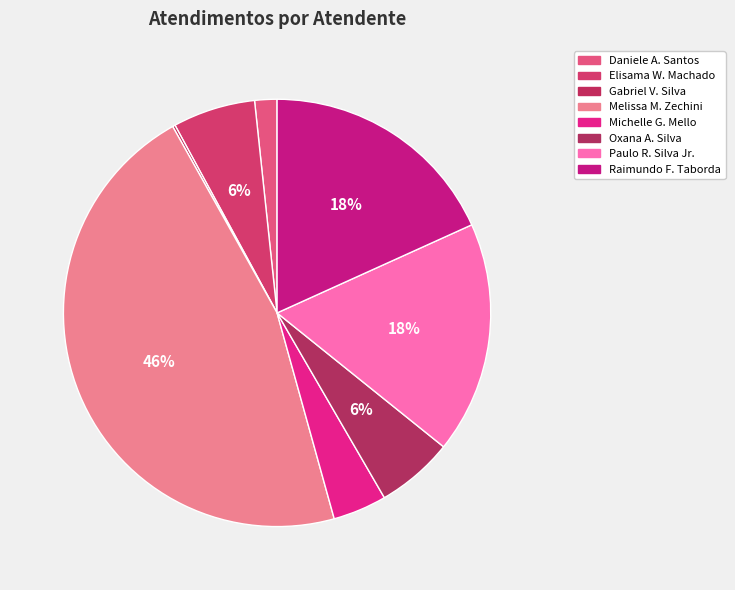

To the nearest percent, what is the difference between the largest and smallest slice percentages?

46%